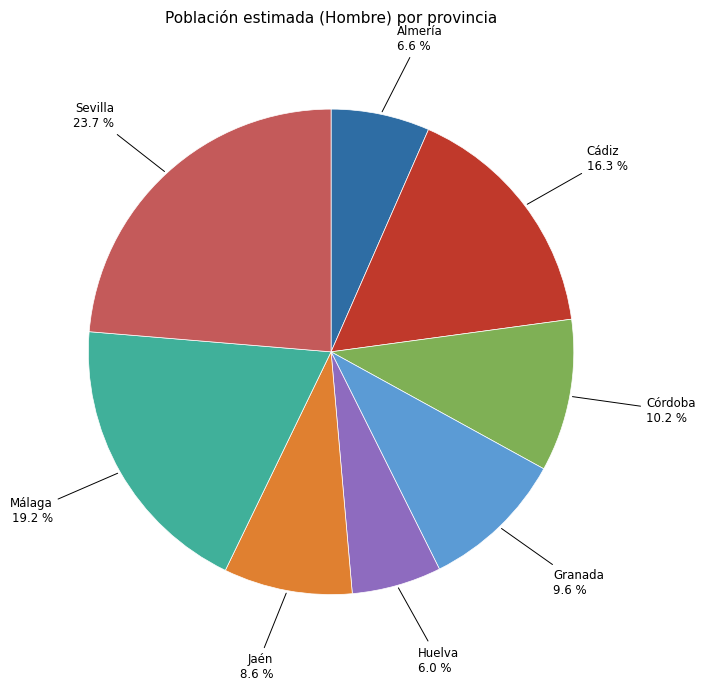

Is there a majority slice in this chart?

No